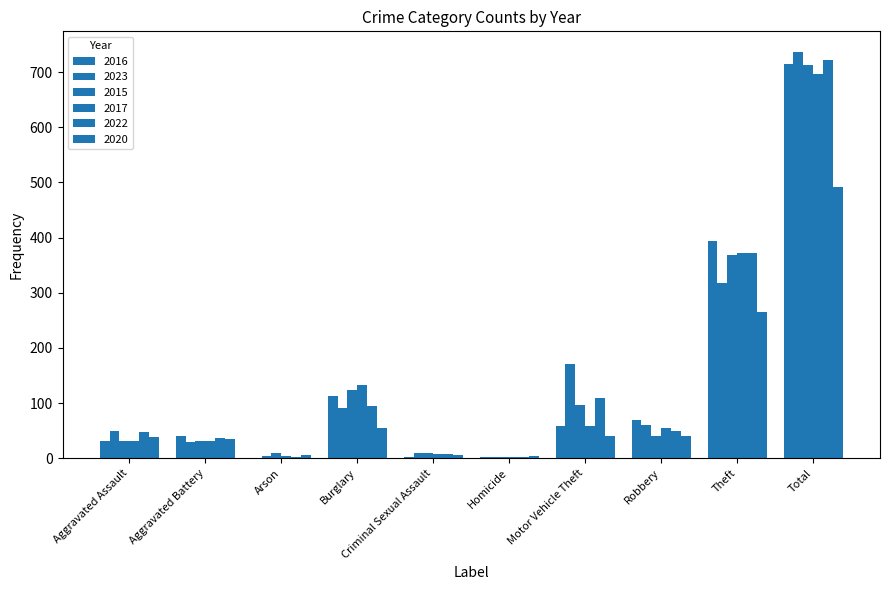

How many groups of bars are there?

10